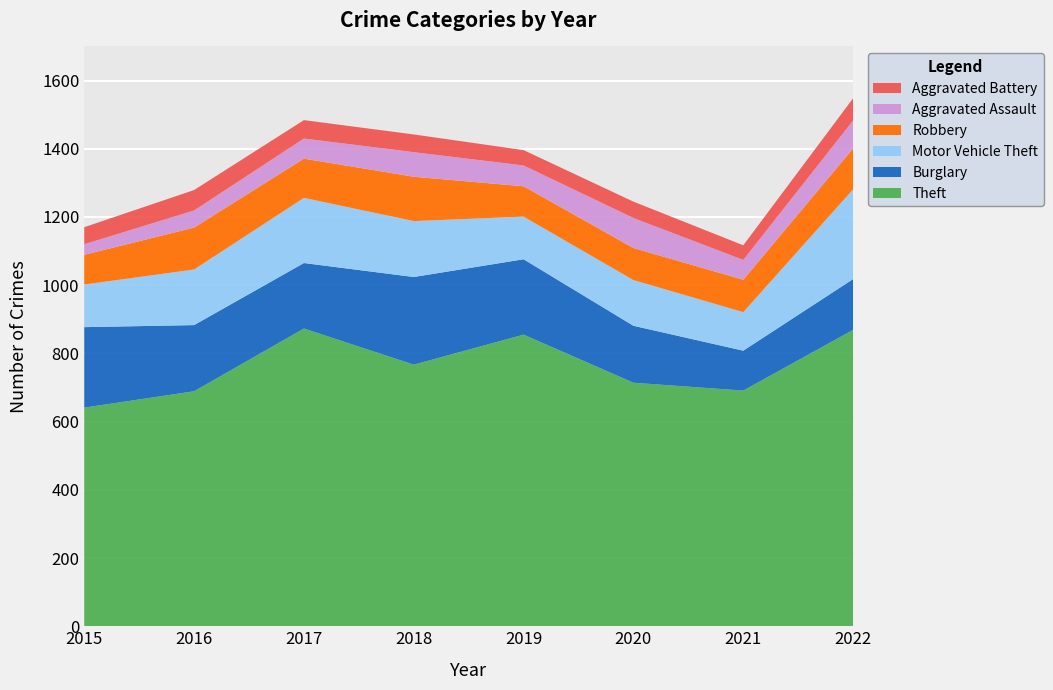

Reading left to right, transcribe all the data shown in this chart.

Theft: 641	689	873	767	855	714	691	869
Burglary: 236	194	192	257	221	167	117	149
Motor Vehicle Theft: 125	163	191	164	125	134	113	263
Robbery: 87	123	115	130	89	94	95	120
Aggravated Assault: 31	50	59	72	61	88	58	82
Aggravated Battery: 50	60	54	52	45	48	43	65